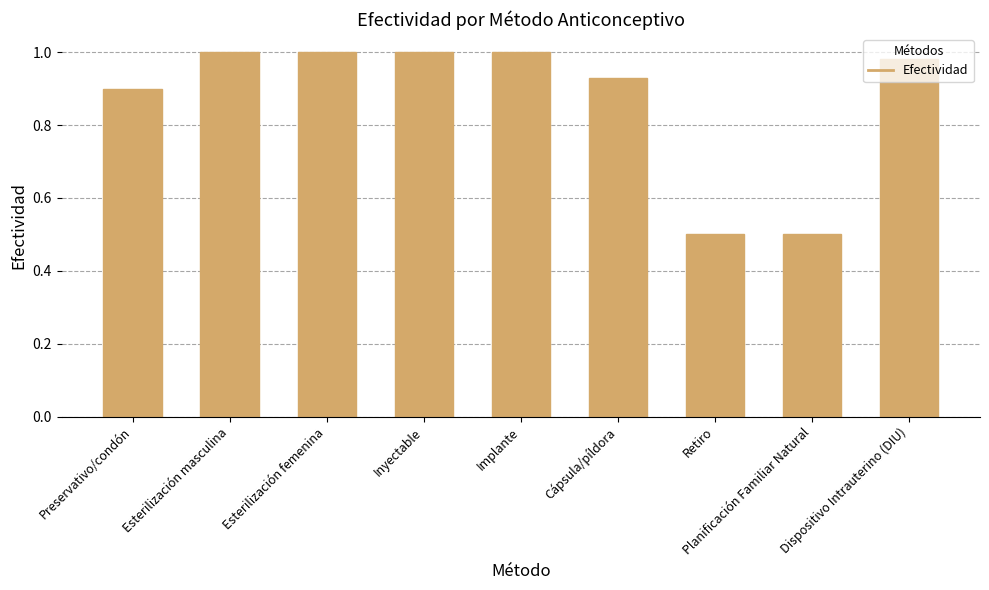

True or false: the data shows 0.5 at Dispositivo Intrauterino (DIU).

False